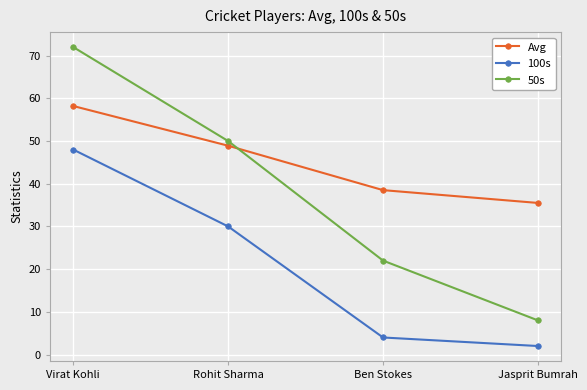

What is the maximum value for 50s?

72.0